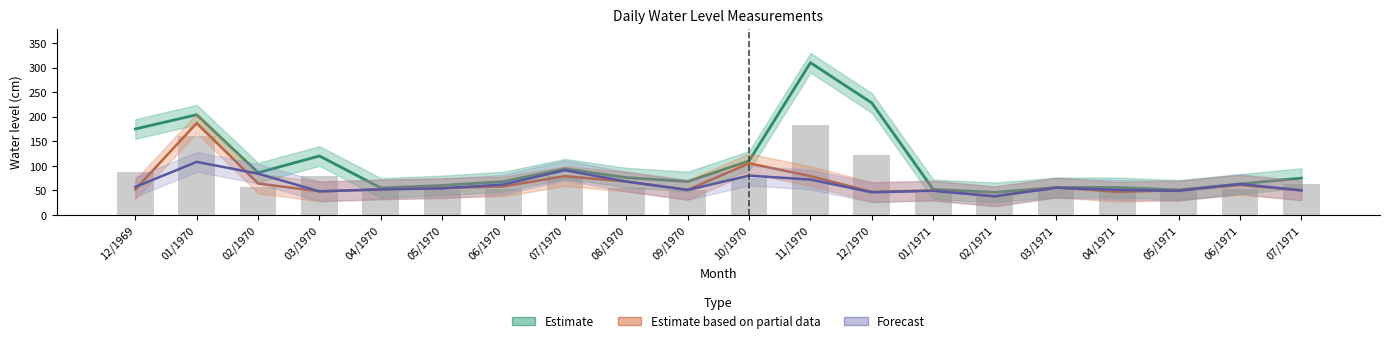

True or false: Estimate (Maxima) has a value of 94 at 07/1970.

True